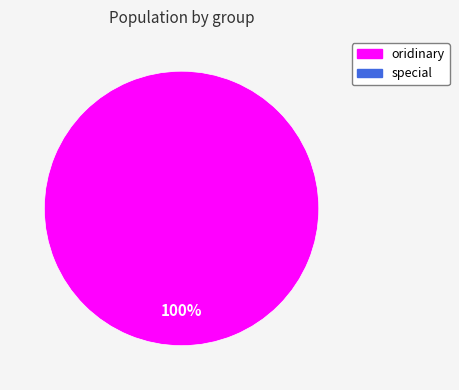

How many slices are in this pie chart?

1